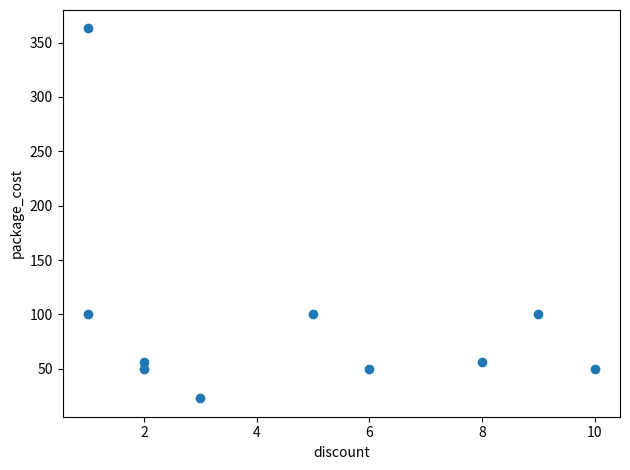

What is the average Y value?

95